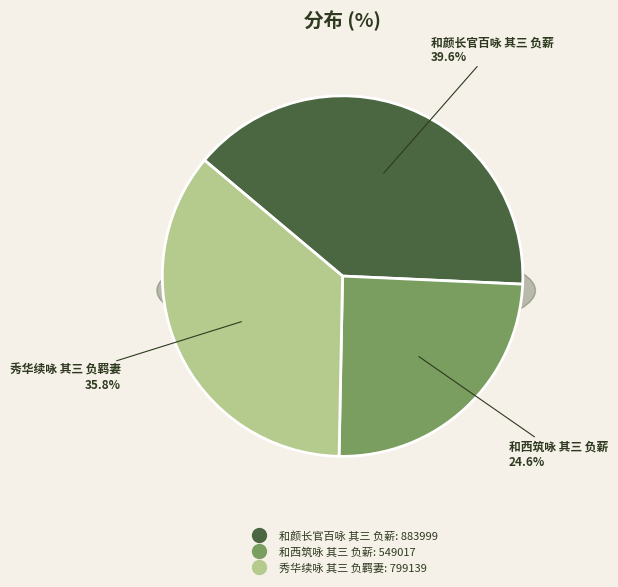

Rank the categories by value from lowest to highest.

和西筑咏 其三 负薪, 秀华续咏 其三 负羁妻, 和颜长官百咏 其三 负薪